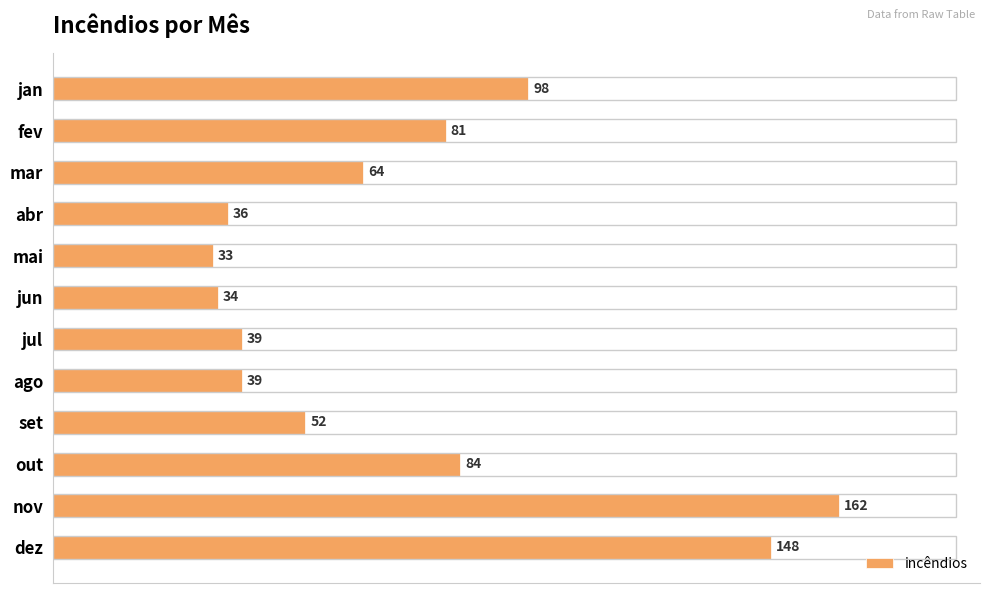

True or false: the data shows 70 at set.

False